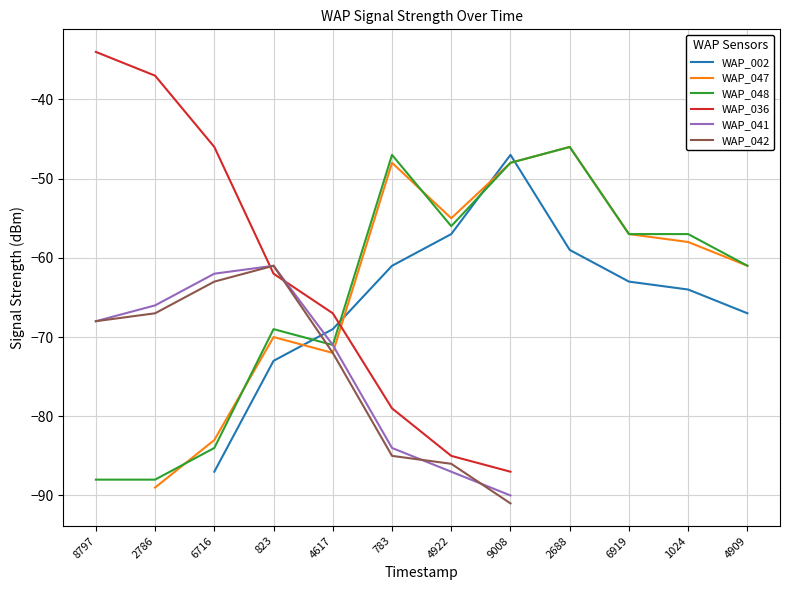

The value of WAP_048 at 783 is -47.0. True or false?

True